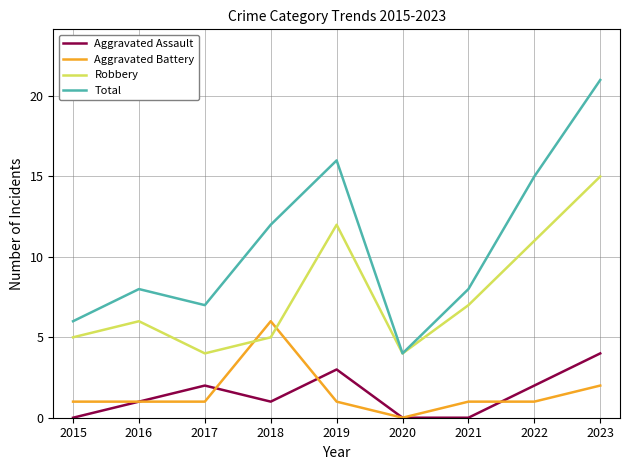

The Robbery series shows 12 at 2019. True or false?

True